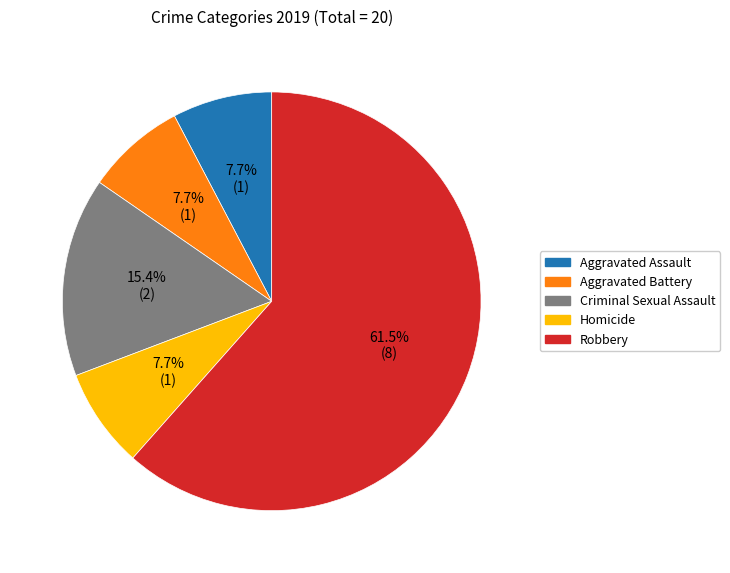

Which slice is the largest?

Robbery